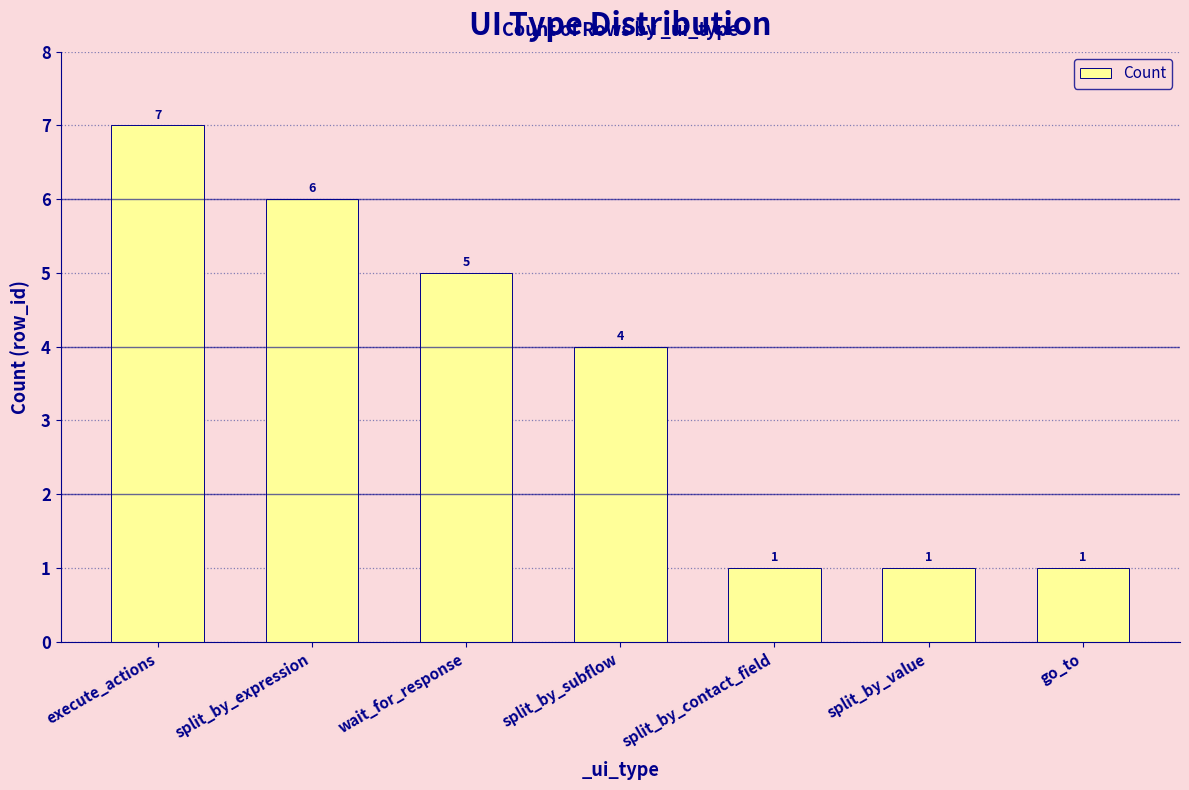

Which has a higher value, split_by_expression or wait_for_response?

split_by_expression